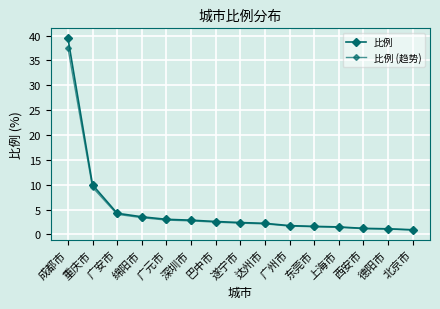

How many series are shown in this chart?

2